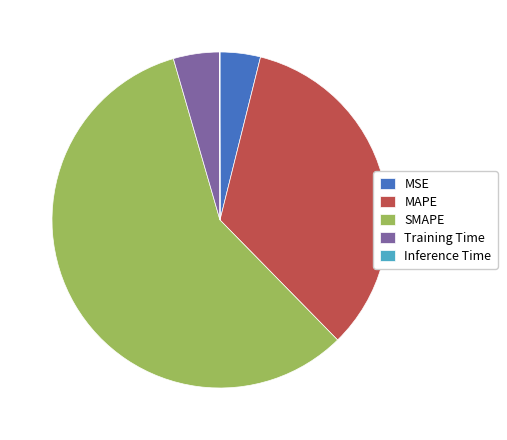

Which slice is the largest?

SMAPE